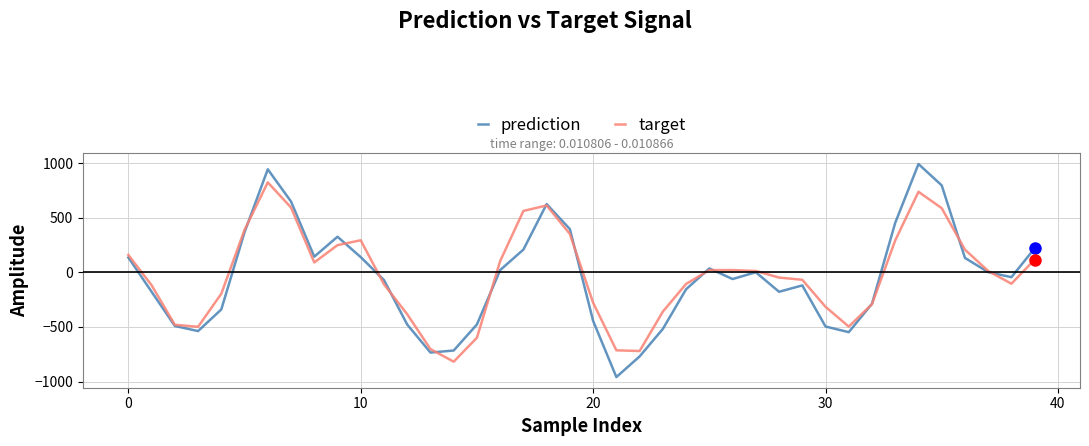

What is the highest value of the target series?

823.0